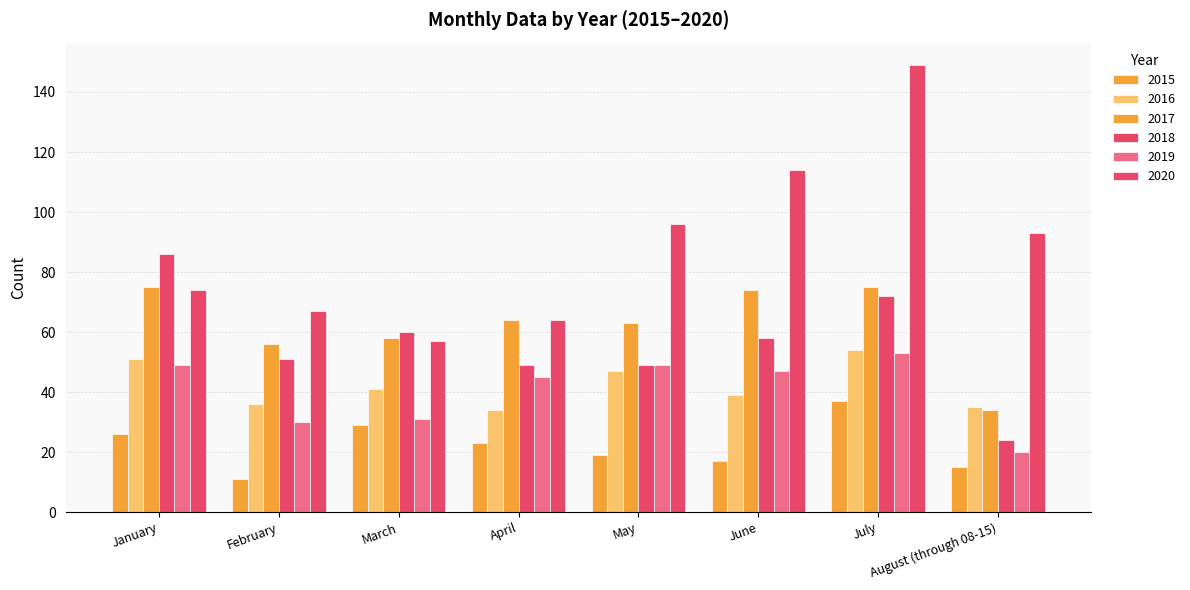

What is the label of the 6th bar from the right?

March